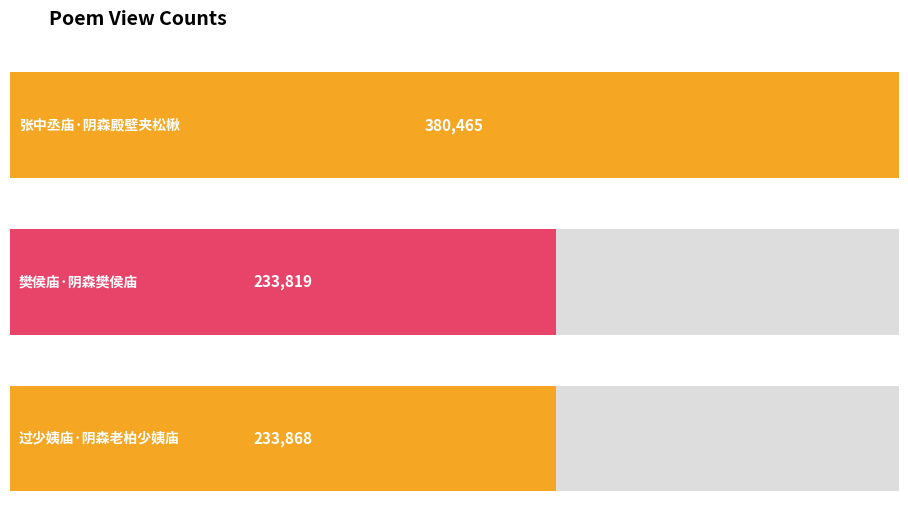

Does the chart contain stacked bars?

No